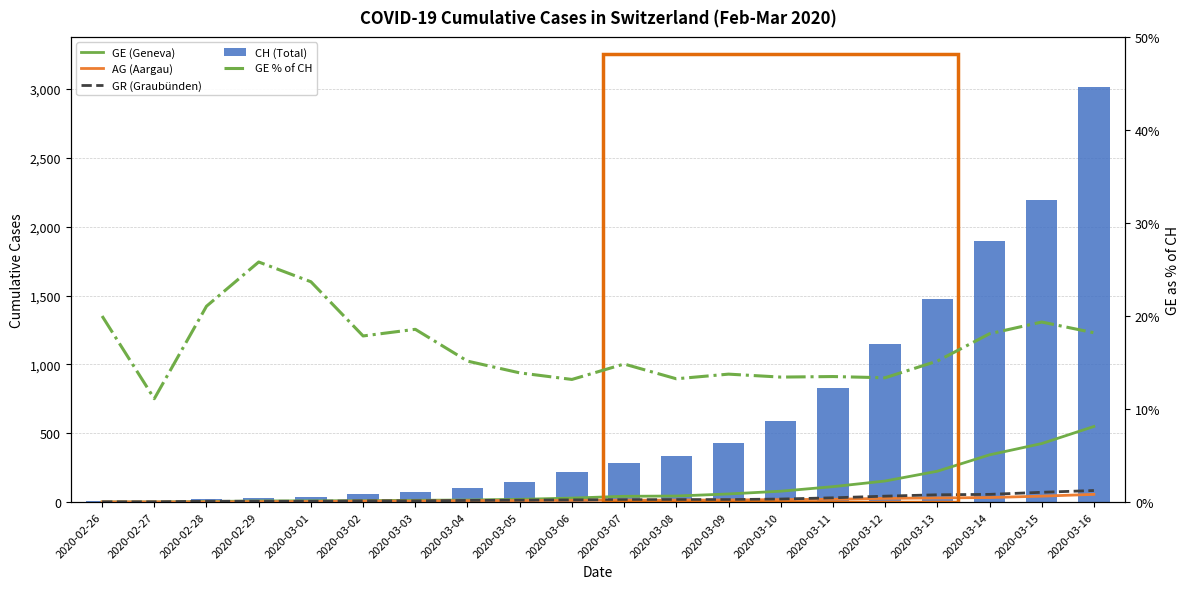

Read the CH (Total) value at 2020-03-06.

220.0